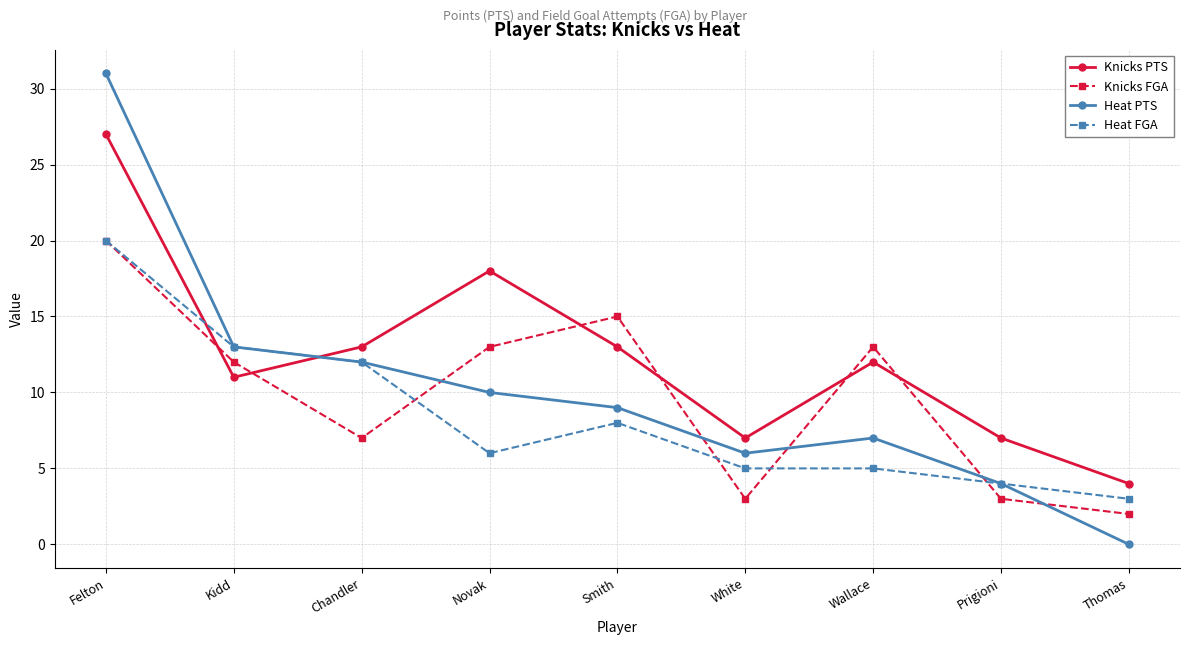

At which category does Knicks FGA reach its first local valley?

Chandler